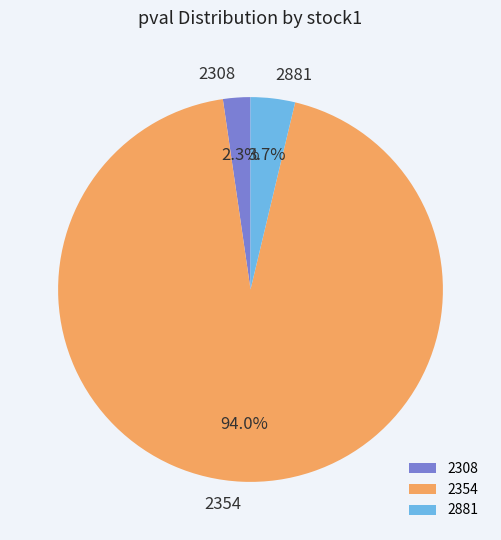

What percentage is the 2881 slice, to the nearest percent?

4%